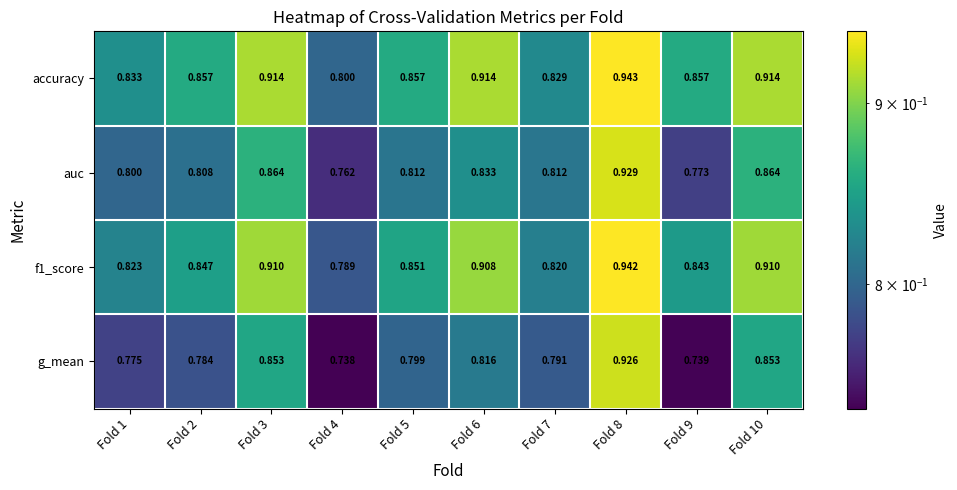

At how many categories does at least one series exceed 0?

10